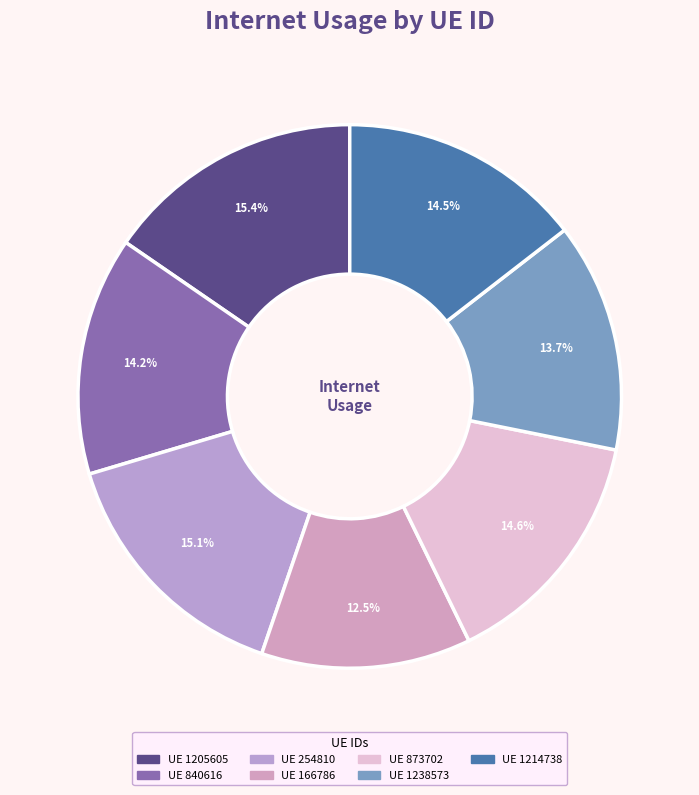

Count the number of slices in the pie.

7